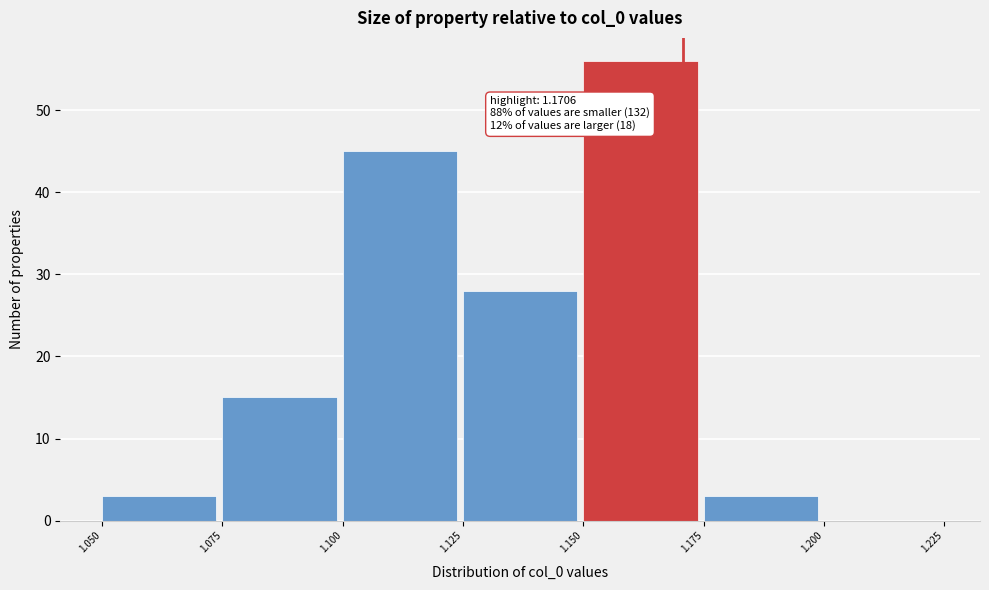

Which range on the x-axis has the tallest bar?

1.150 to 1.175